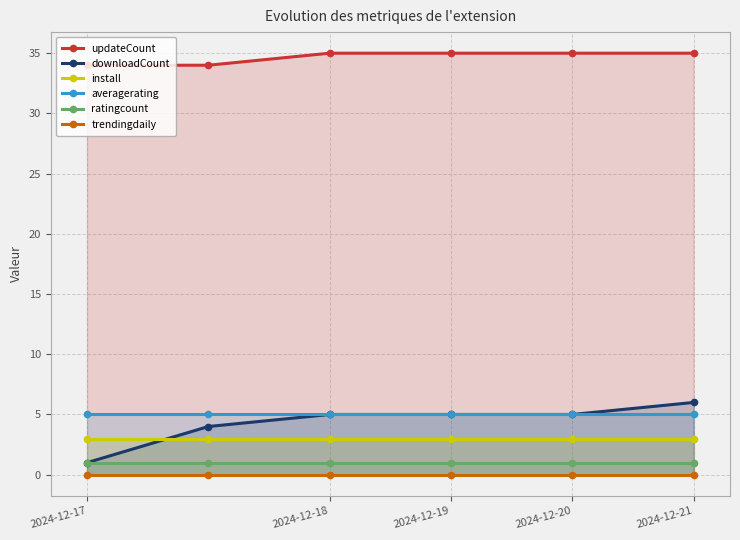

True or false: downloadCount has a value of 8 at 2024-12-20.

False